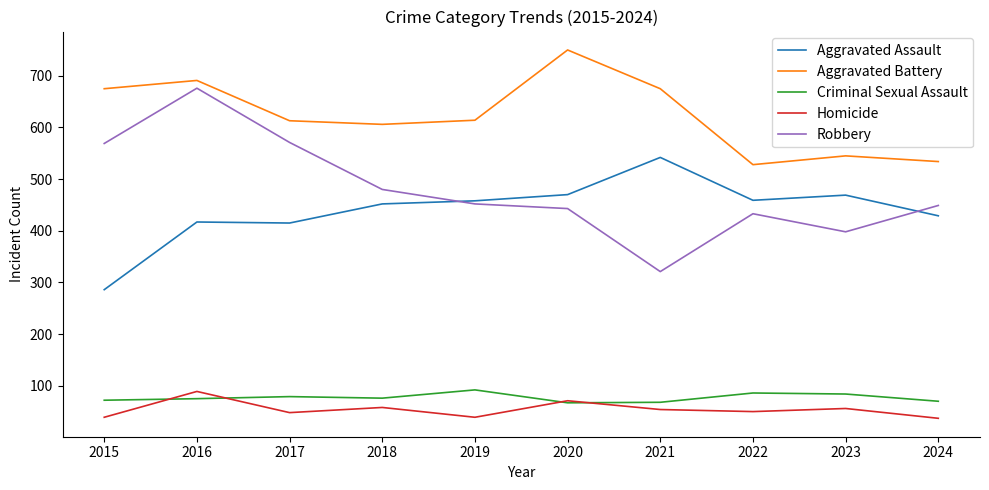

Is it true that Criminal Sexual Assault equals 113 at 2016?

False